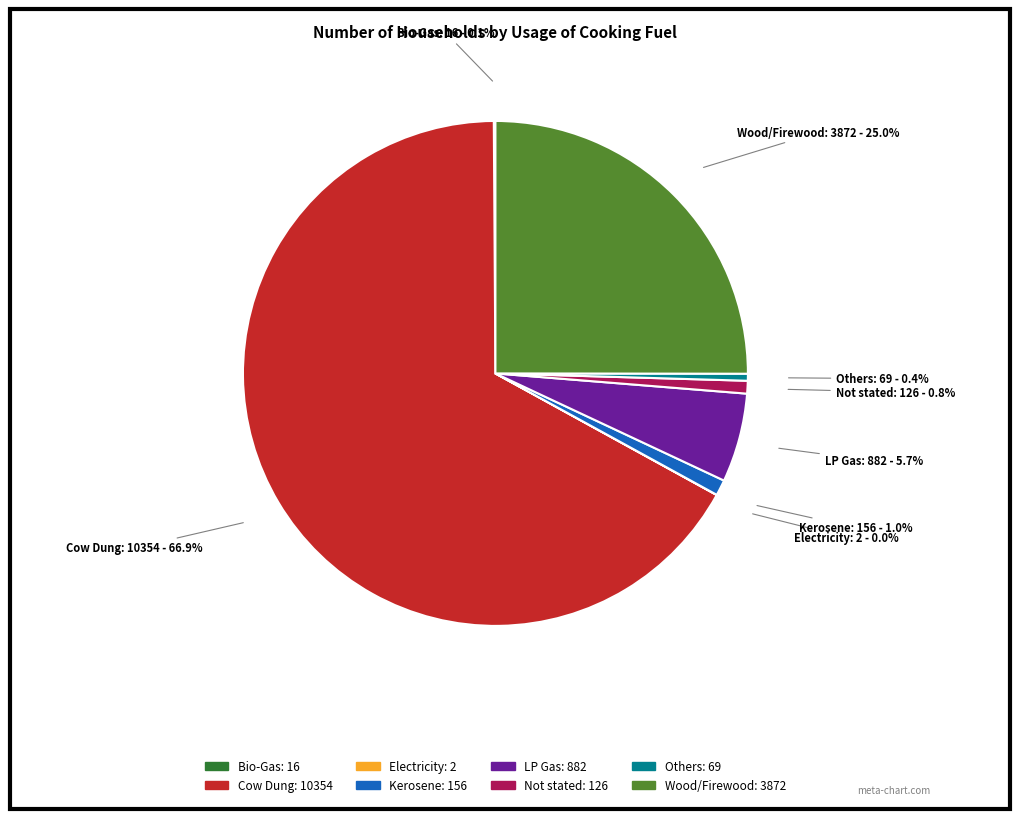

To the nearest percent, what is the difference between the largest and smallest slice percentages?

67%